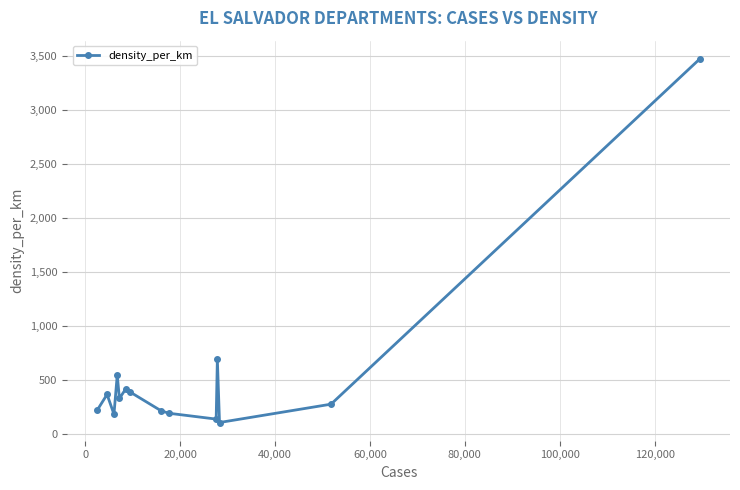

True or false: the data has more than 0 interior local peaks.

True